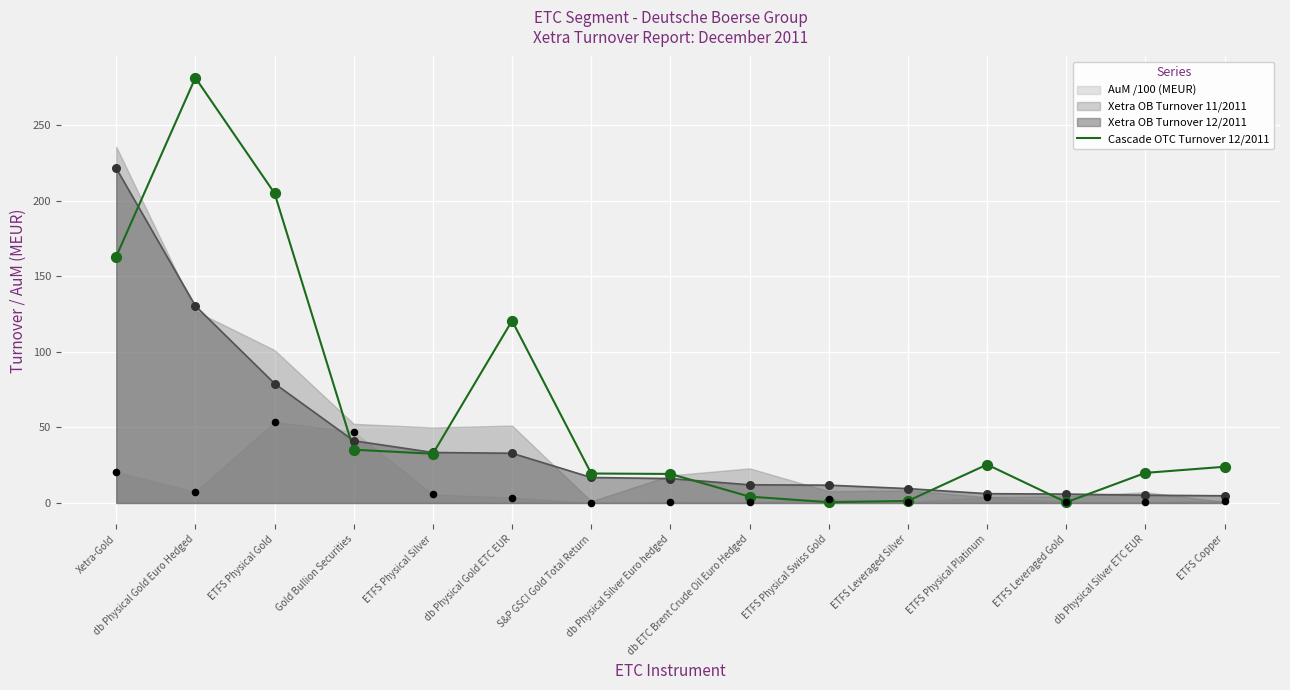

Between Xetra-Gold and ETFS Physical Swiss Gold, which is larger?

Xetra-Gold